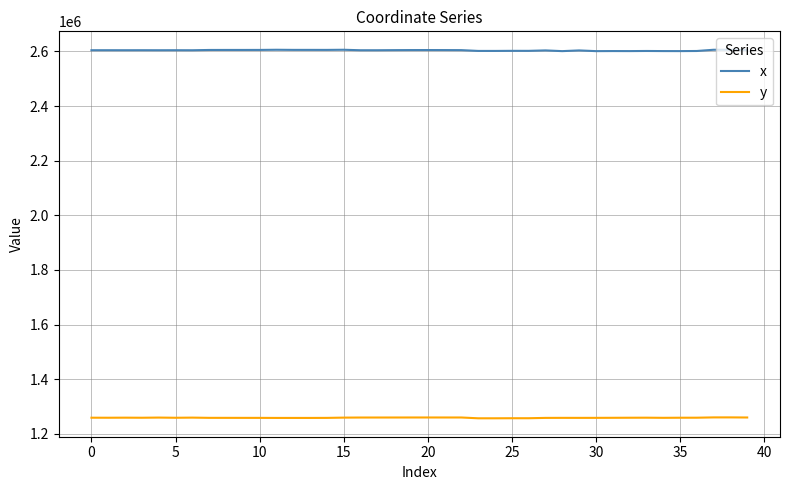

True or false: y and x intersect in this chart.

False